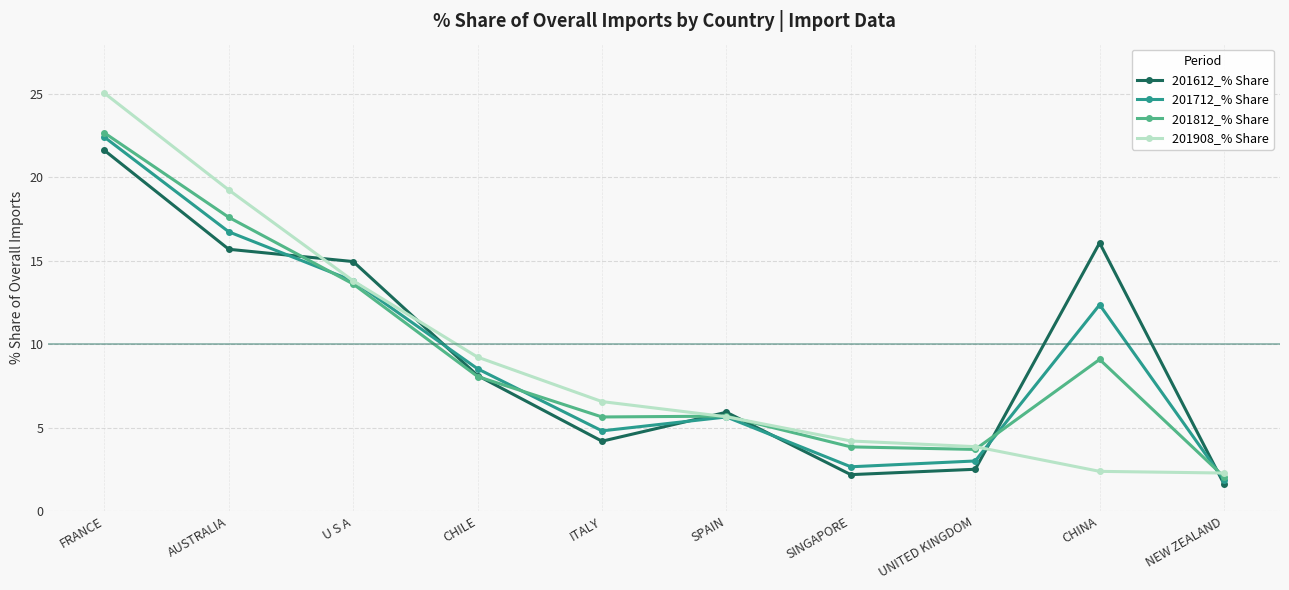

The 201812_% Share series shows 17.6 at AUSTRALIA. True or false?

True